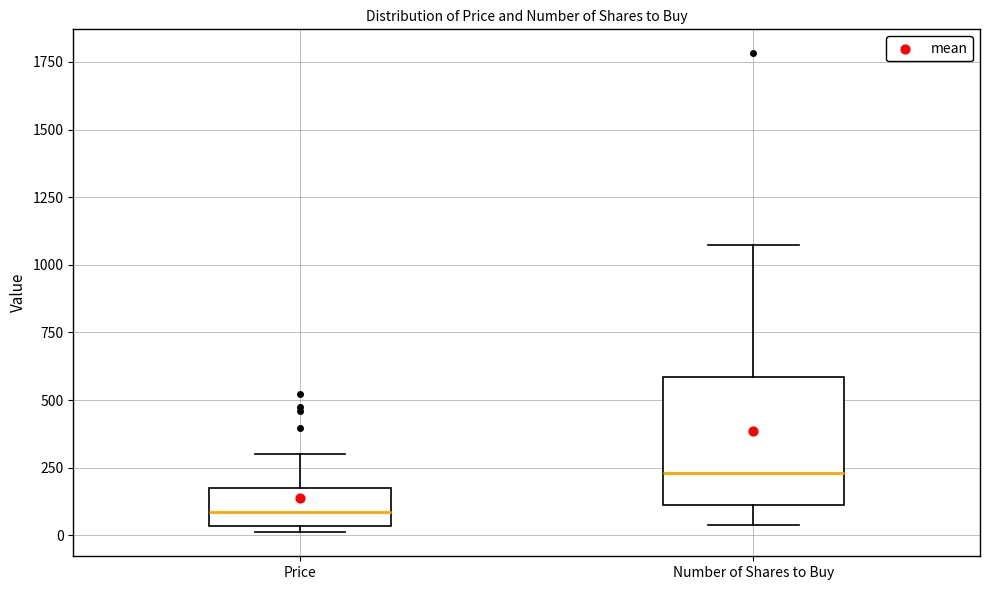

Which box is the tallest, from its lower edge to its upper edge?

Number of Shares to Buy